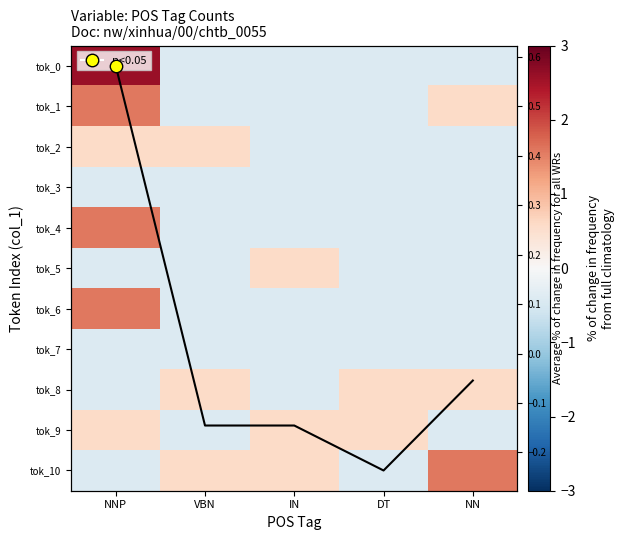

At how many categories does at least one series exceed 1?

2